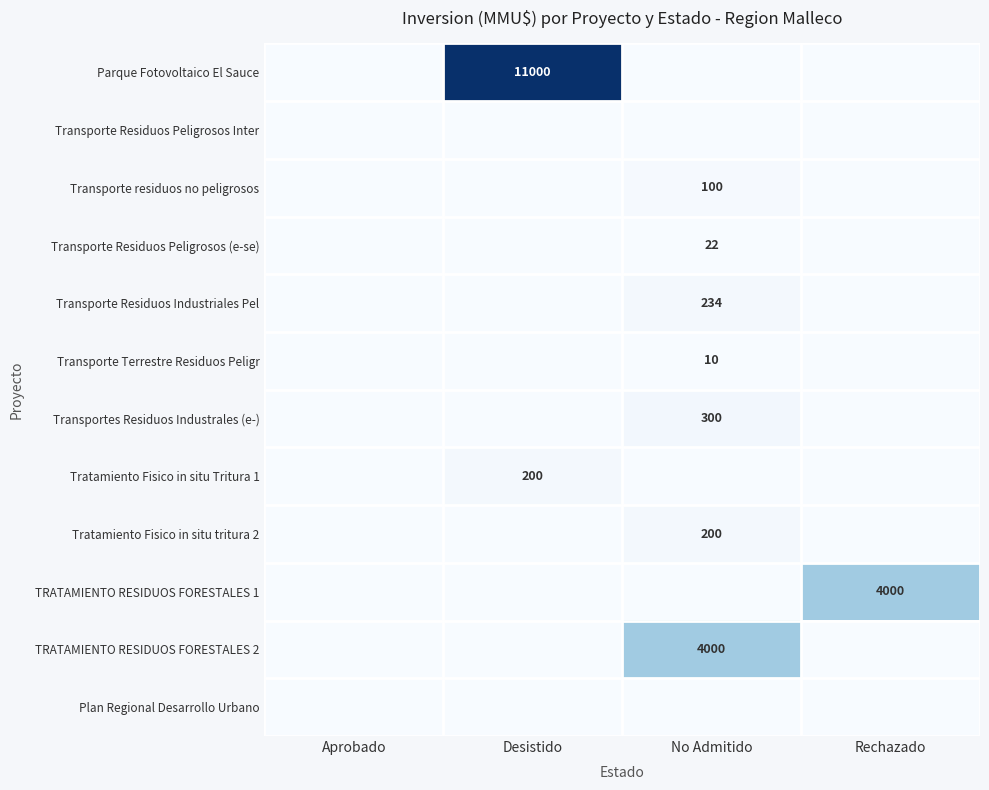

Is it true that TRATAMIENTO RESIDUOS FORESTALES 2 equals 4000 at No Admitido?

True